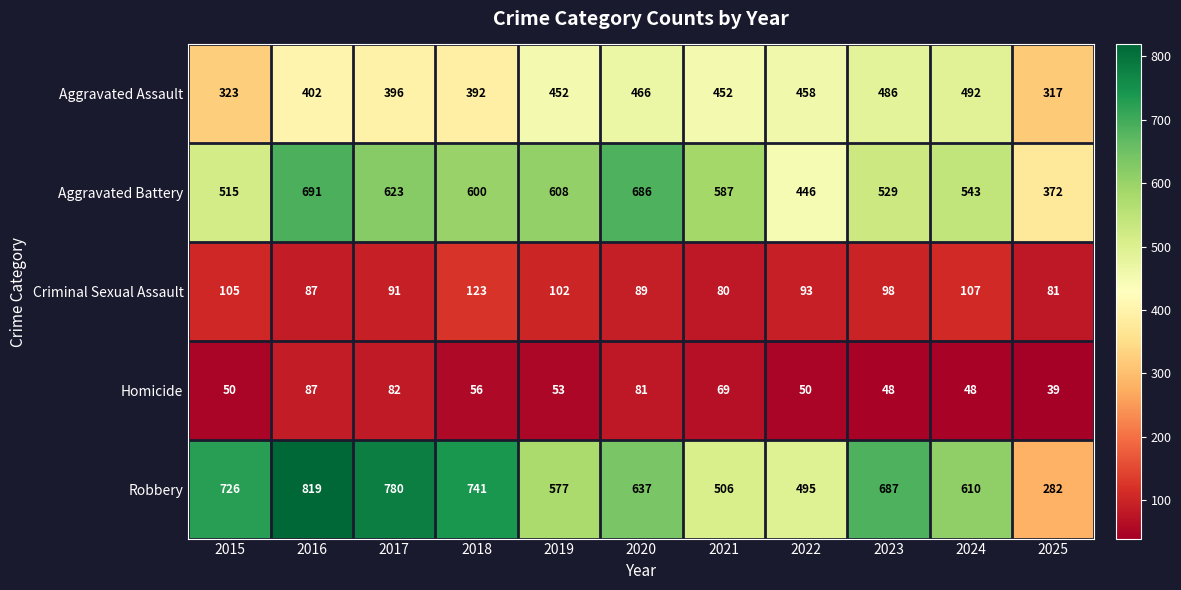

What is the maximum value shown in the chart?

819